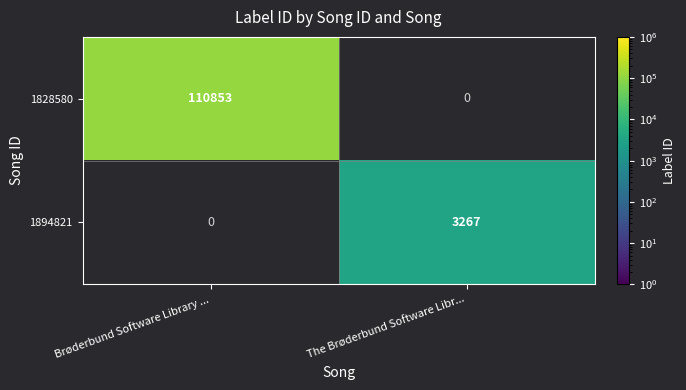

Is the value of 1828580 at Brøderbund Software Library ... greater than the value of 1894821 at The Brøderbund Software Libr...?

Yes